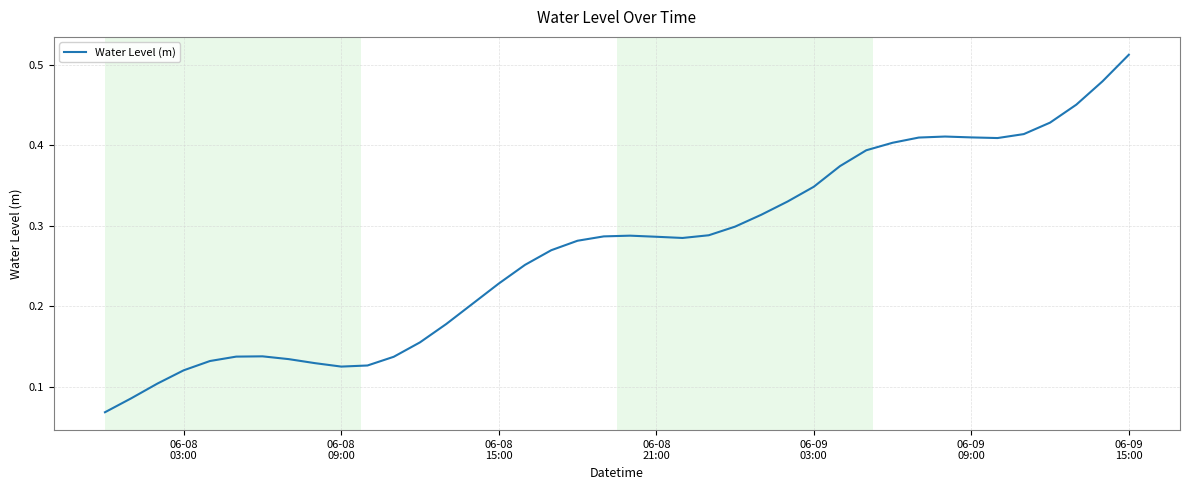

What is the minimum value shown in the chart?

0.1